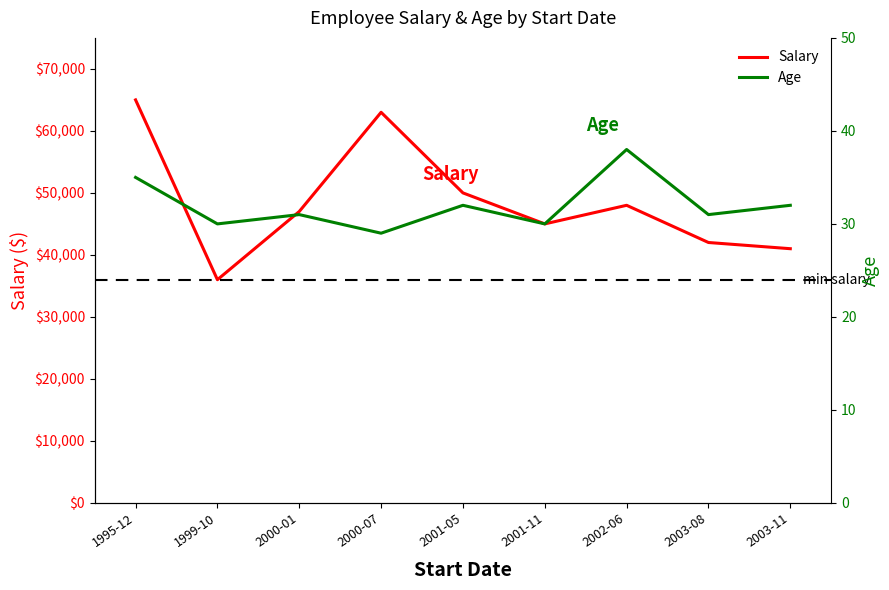

What is the label of the 7th point from the right?

2000-01